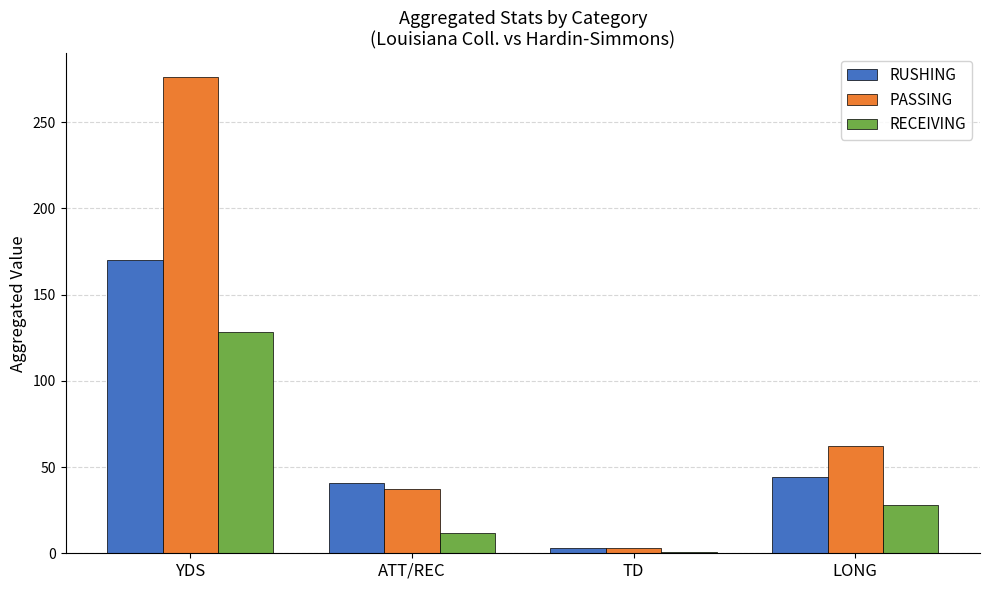

What is the value of the RUSHING bar at the 4th from the left?

44